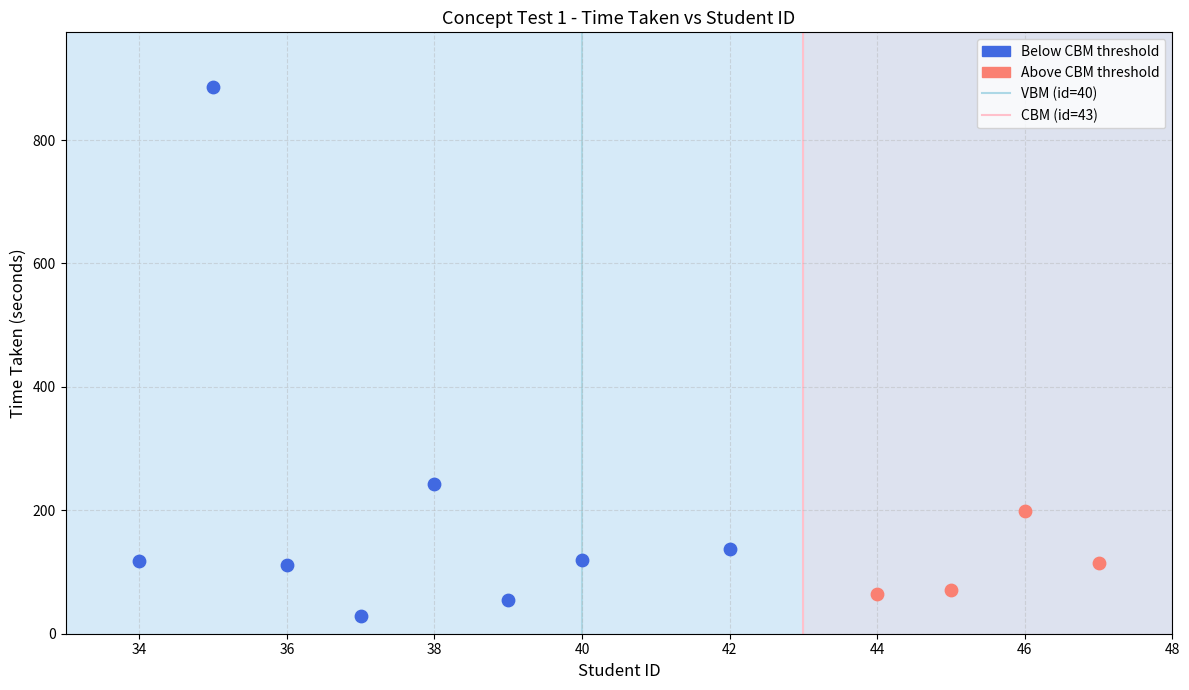

Which series contains the highest Y value?

Below CBM threshold